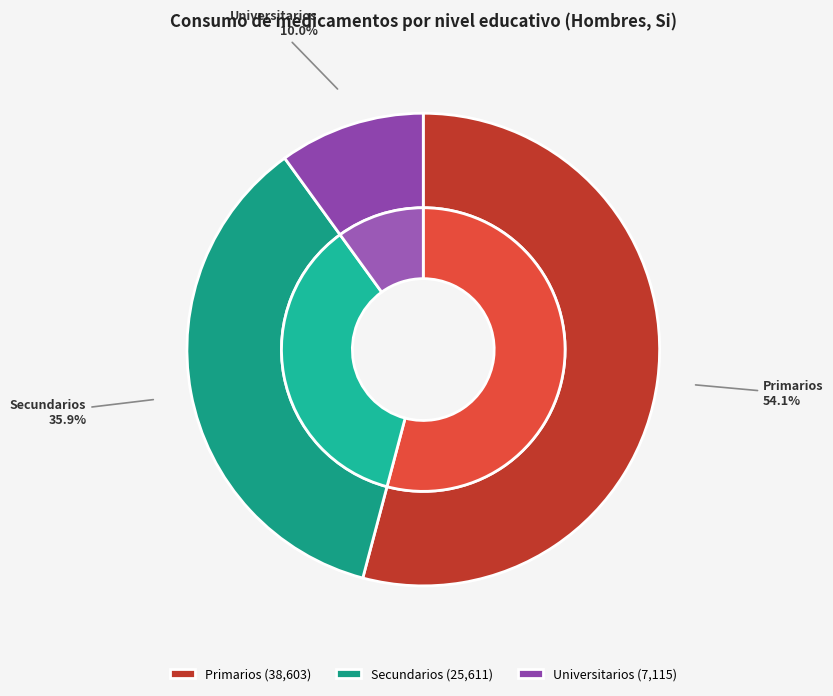

What percentage is the Secundarios slice, to the nearest percent?

36%